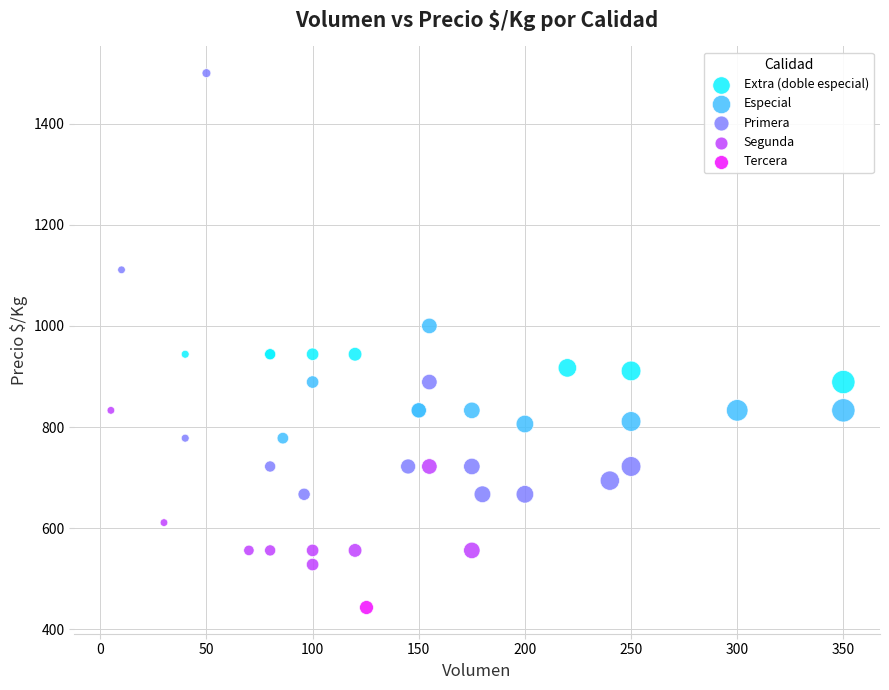

What are all the series names shown in the legend?

Extra (doble especial), Especial, Primera, Segunda, Tercera